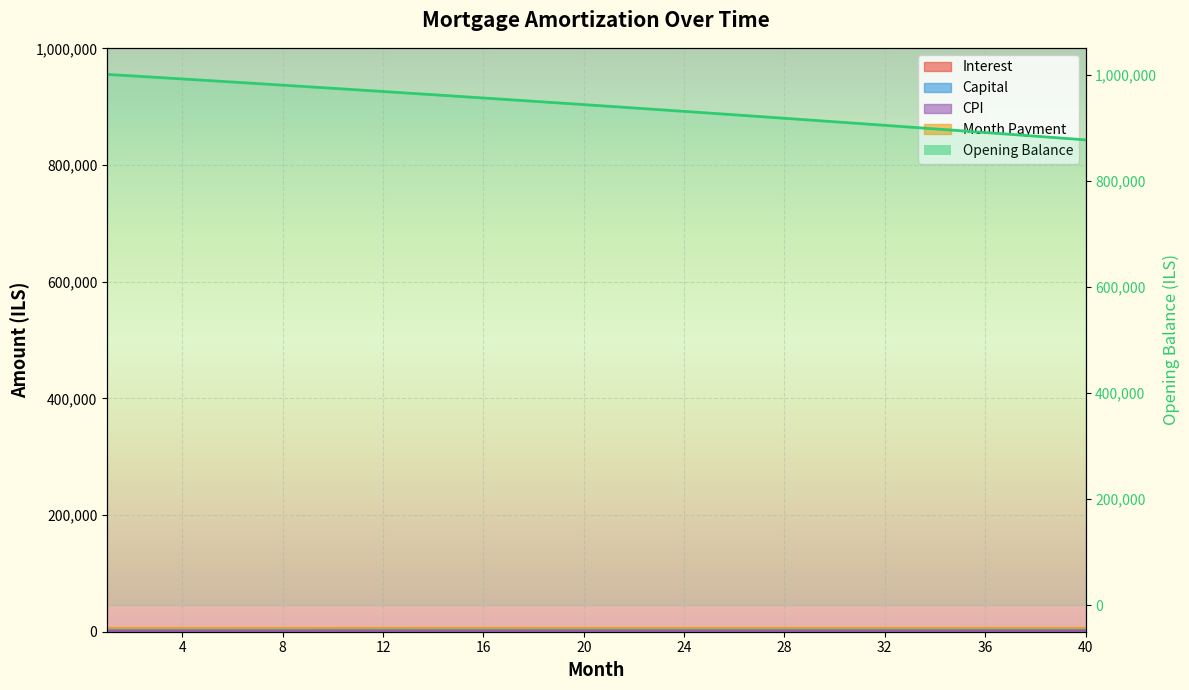

At which label is month_payment closest to 6270?

21